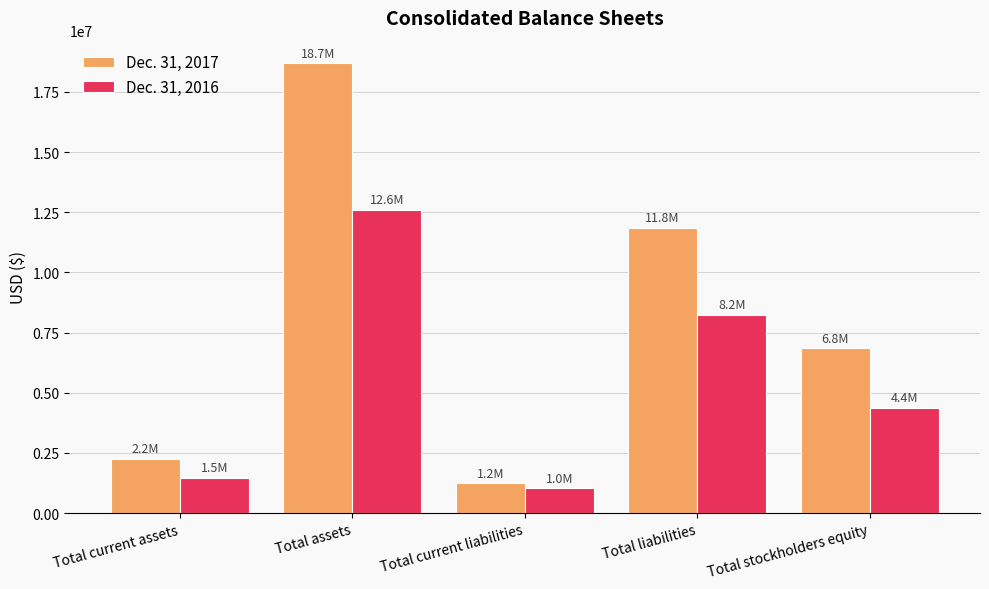

What position from the right is Total current assets?

5